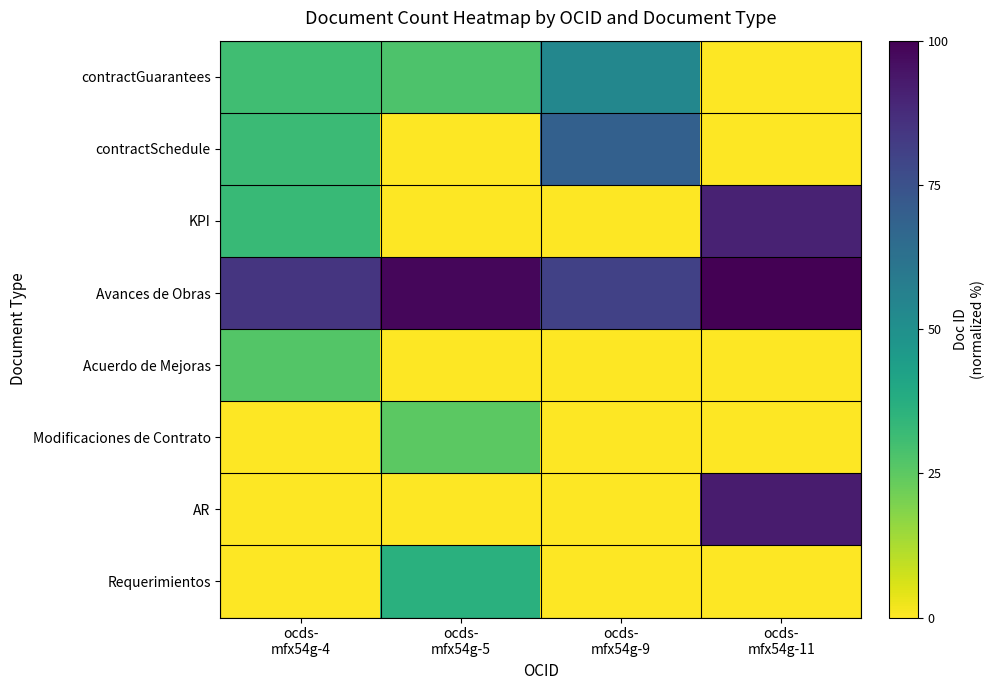

Which has a higher value, ocds-
mfx54g-4 or ocds-
mfx54g-5?

ocds-
mfx54g-4